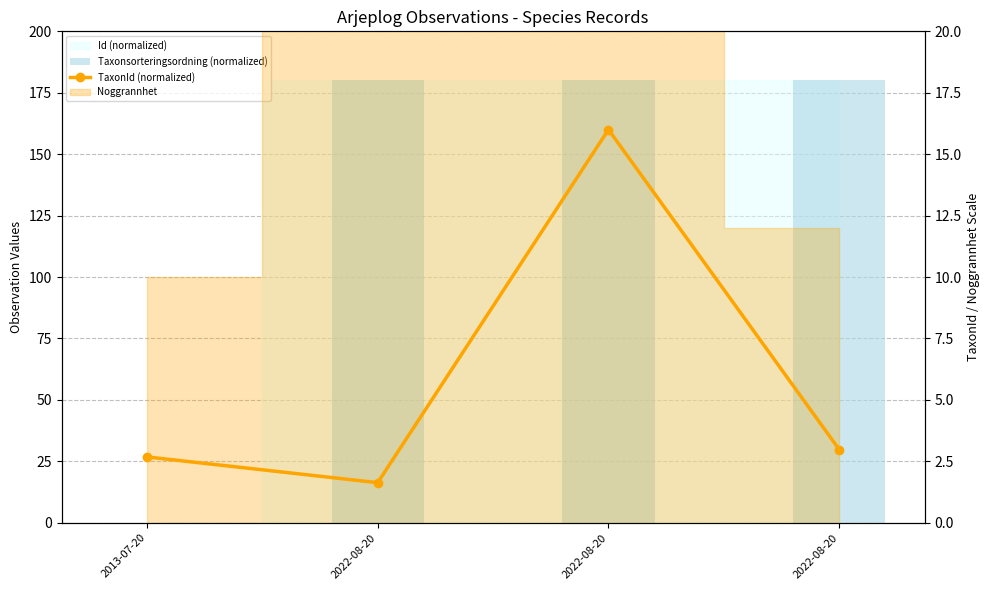

List the labels in order of Taxonsorteringsordning (normalized) value, largest first.

2022-08-20, 2022-08-20, 2022-08-20, 2013-07-20